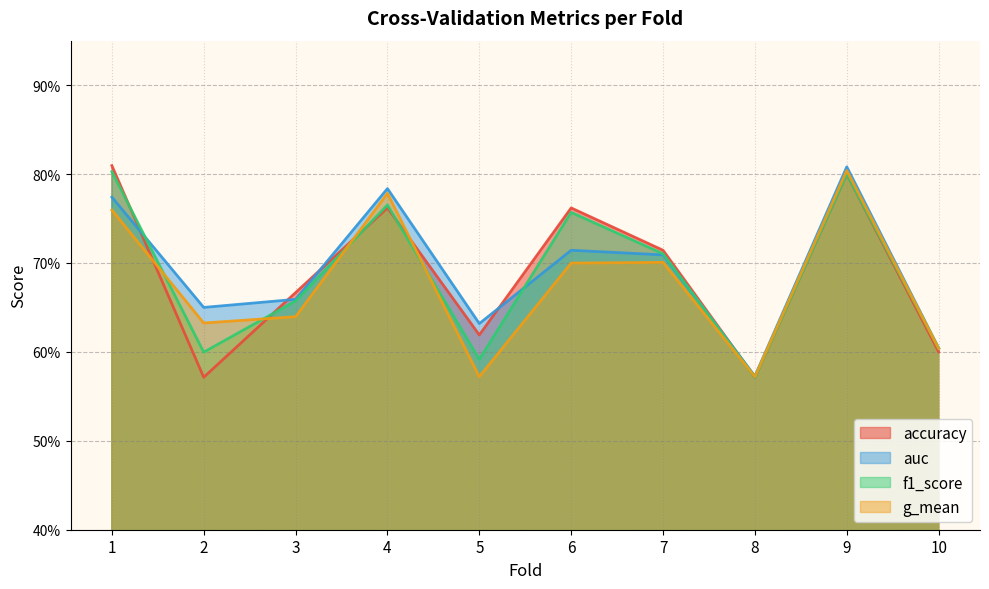

Which series has the widest spread of values?

accuracy